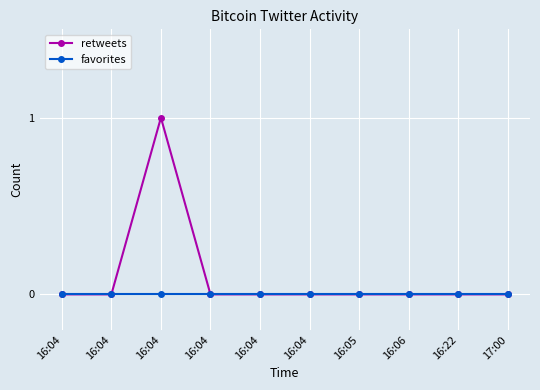

How many lines are shown in the chart?

2